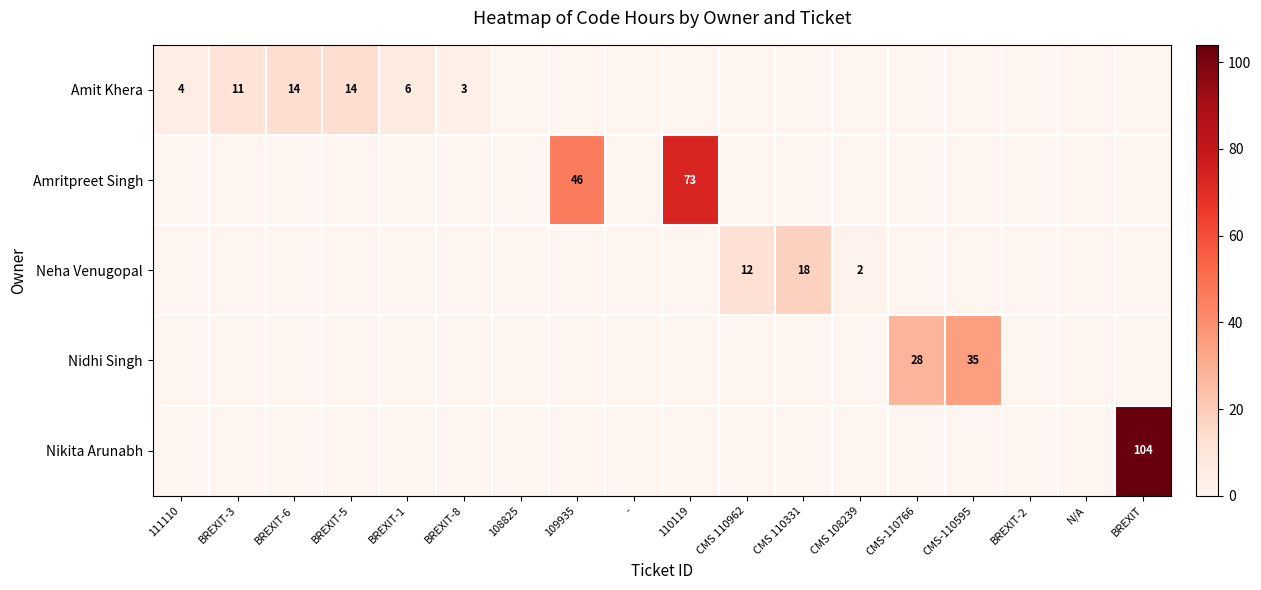

What is the spread (max minus min) of values at BREXIT-5?

13.5